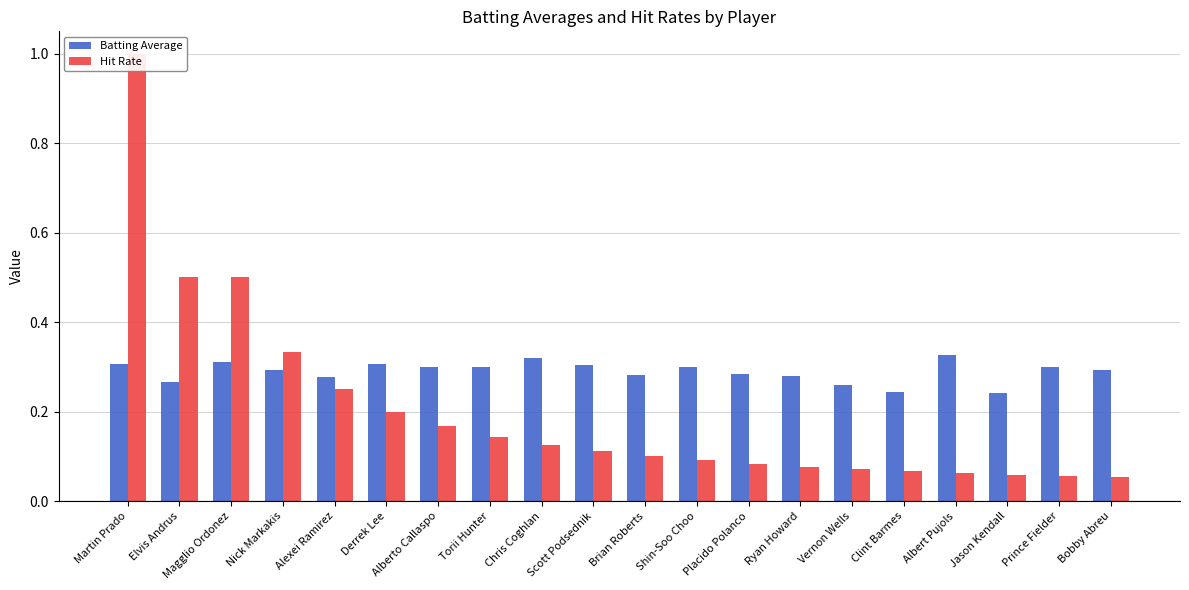

Reading left to right, what are all the values shown in this chart?

Batting Average: 0.3	0.3	0.3	0.3	0.3	0.3	0.3	0.3	0.3	0.3	0.3	0.3	0.3	0.3	0.3	0.2	0.3	0.2	0.3	0.3
Hit Rate: 1.0	0.5	0.5	0.3	0.2	0.2	0.2	0.1	0.1	0.1	0.1	0.1	0.1	0.1	0.1	0.1	0.1	0.1	0.1	0.1